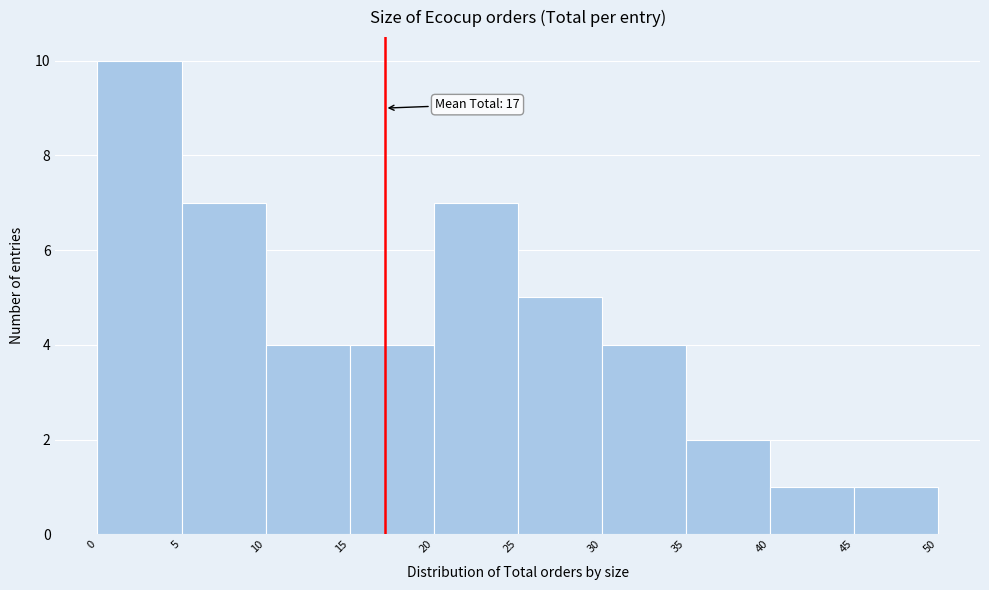

Which range on the x-axis has the tallest bar?

0 to 5